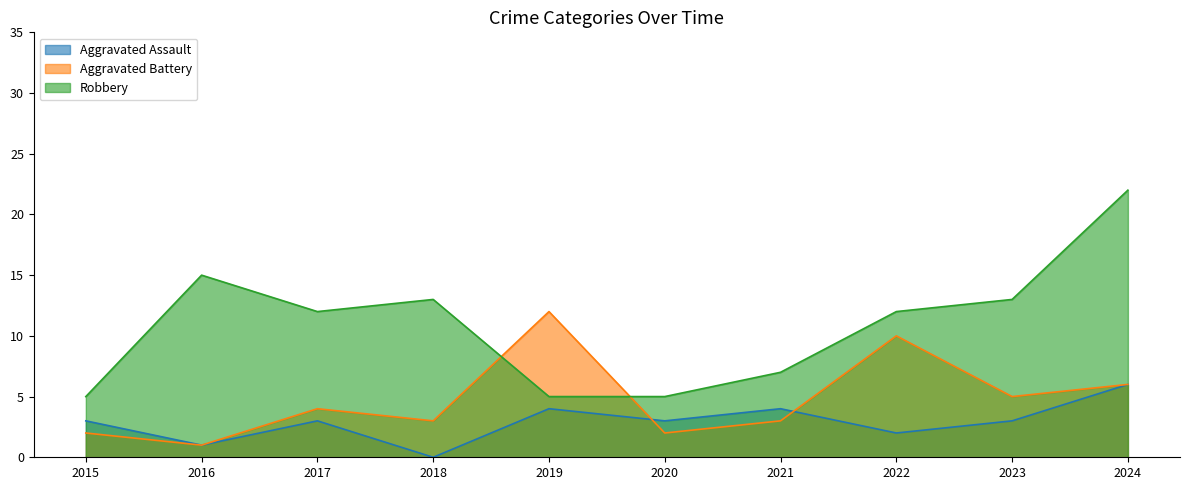

Does the chart display data point markers on the line(s)?

No